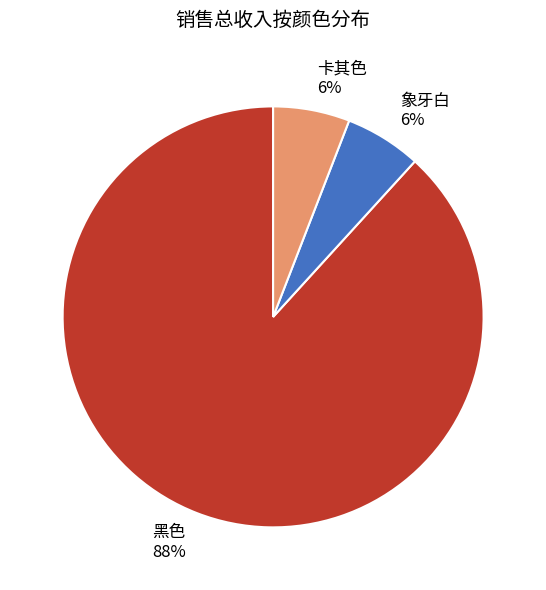

Do 黑色 and 卡其色 together represent more than half of the pie?

Yes